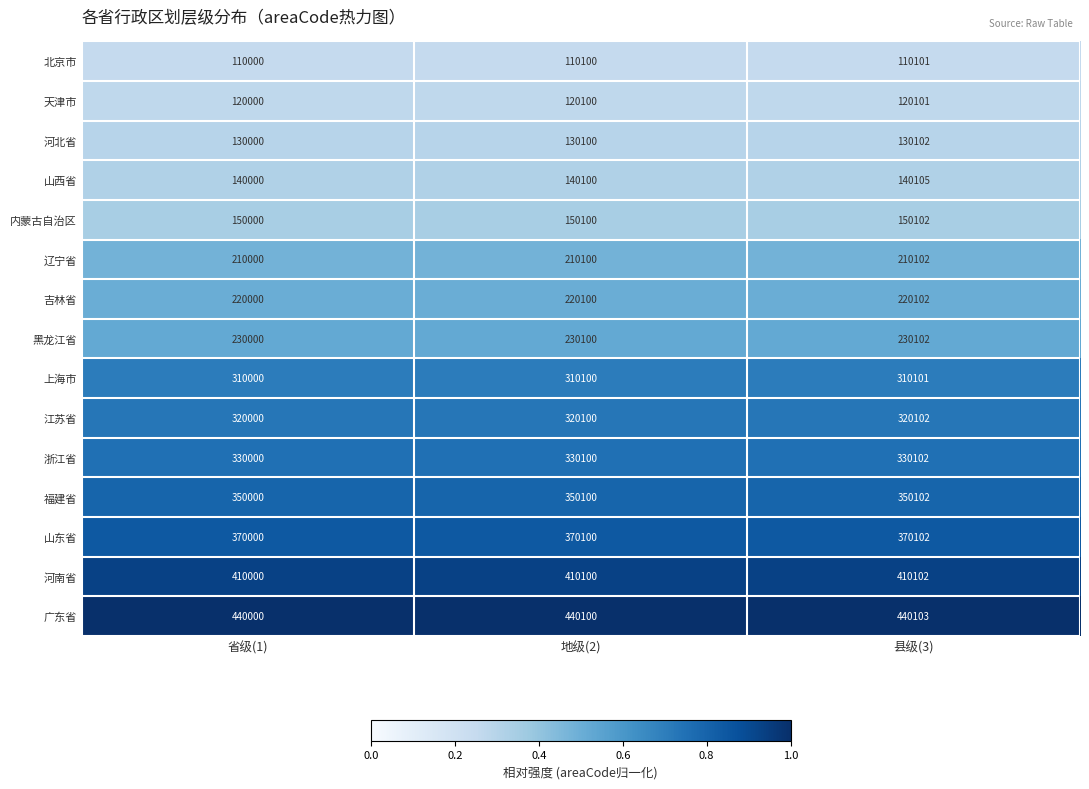

Rank the series by their maximum value, from lowest to highest.

北京市, 天津市, 河北省, 山西省, 内蒙古自治区, 辽宁省, 吉林省, 黑龙江省, 上海市, 江苏省, 浙江省, 福建省, 山东省, 河南省, 广东省